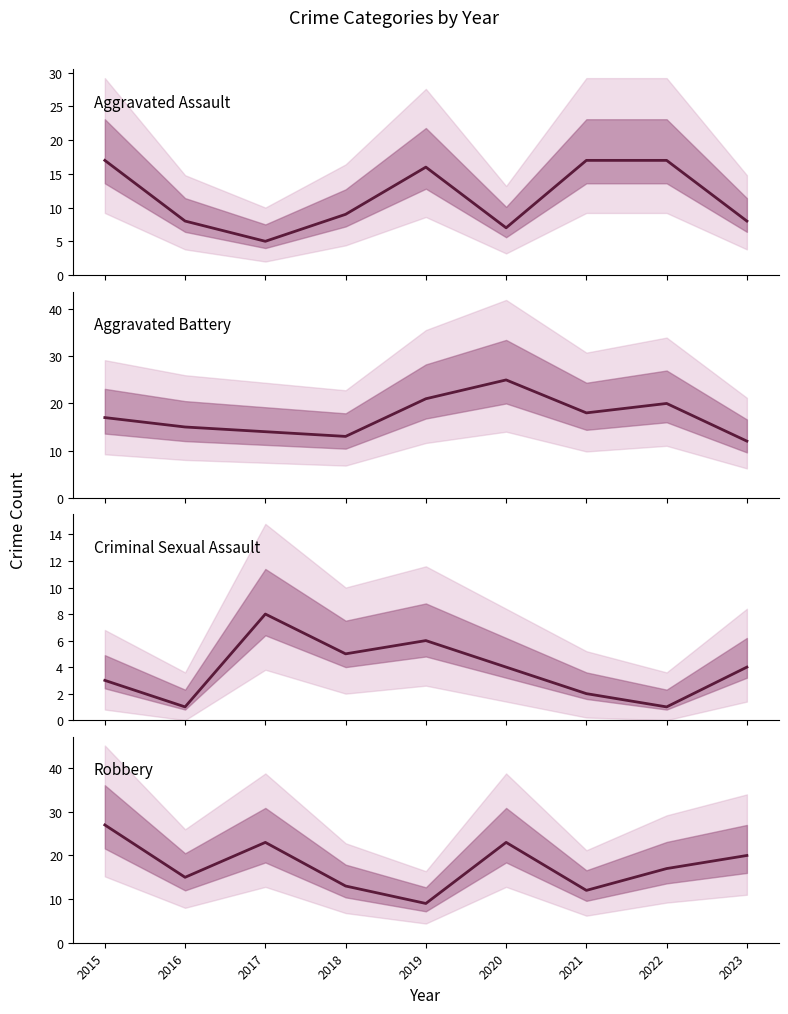

At which label does Aggravated Battery first exceed 17?

2019